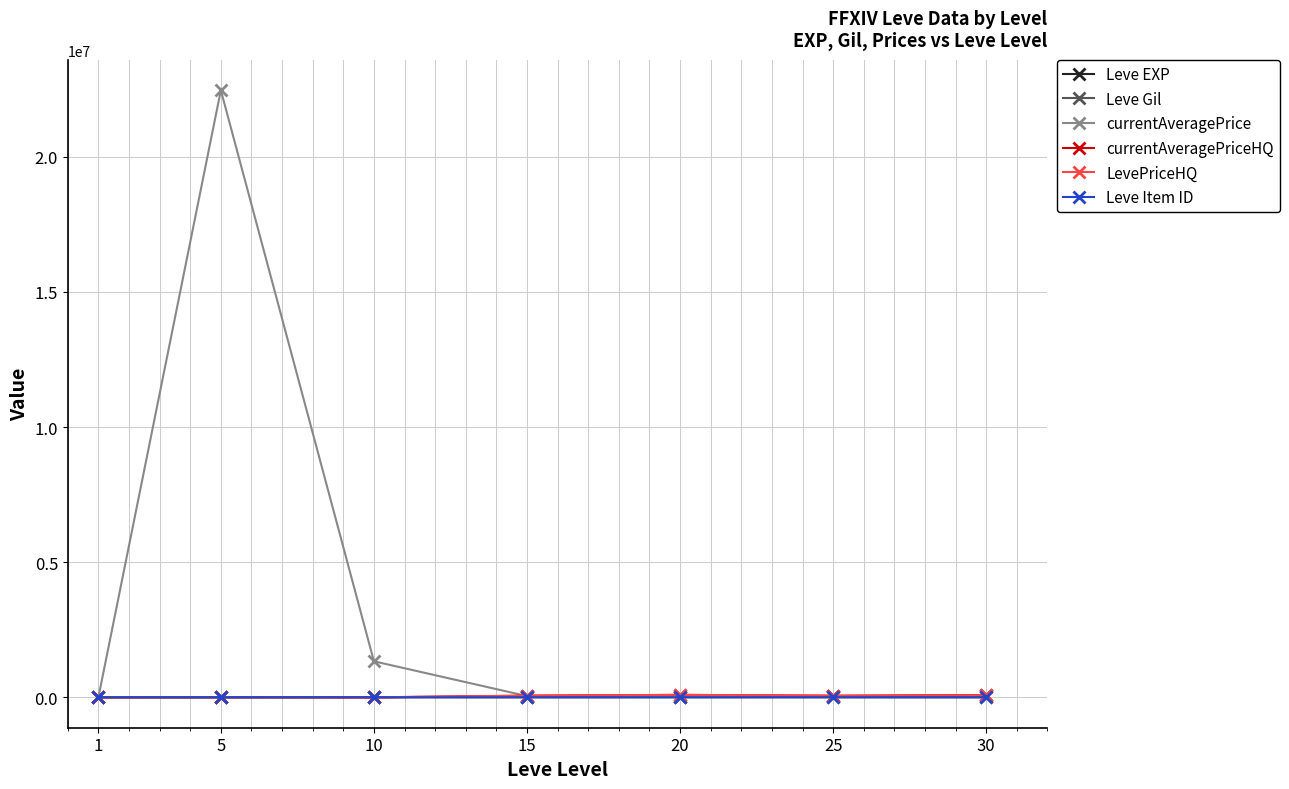

True or false: Leve EXP has a value of 36390.0 at 25.

True